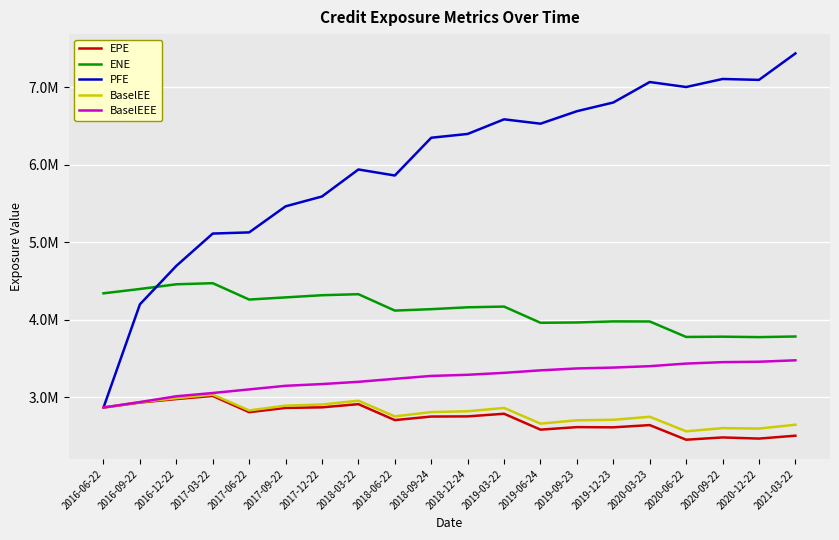

At 2017-03-22, list the series in order from smallest to largest.

EPE, BaselEE, BaselEEE, ENE, PFE